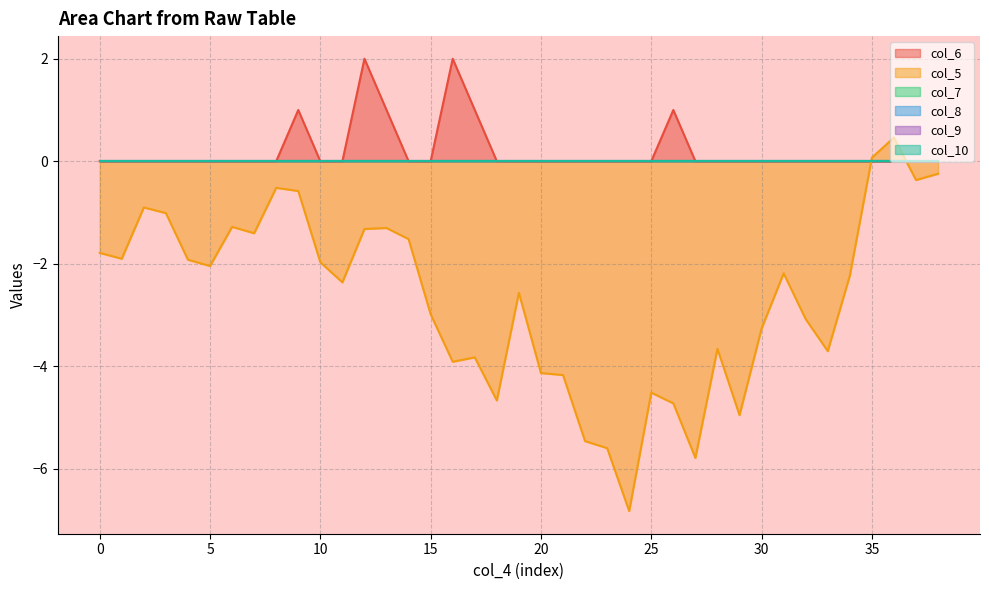

The value of col_10 at 1 is 0.0. True or false?

True